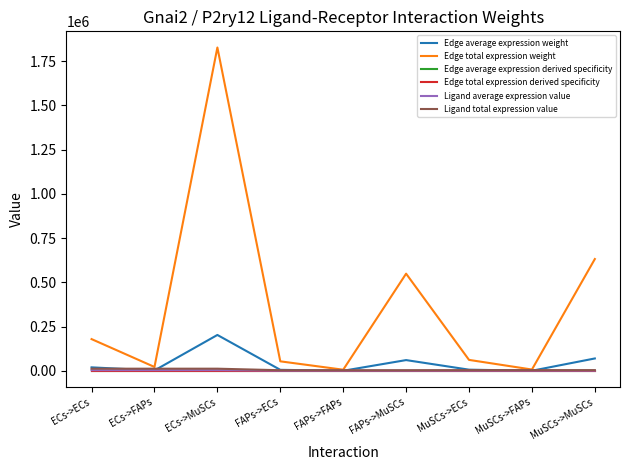

Is the value of Ligand total expression value at MuSCs->MuSCs greater than the value of Edge total expression weight at ECs->FAPs?

No